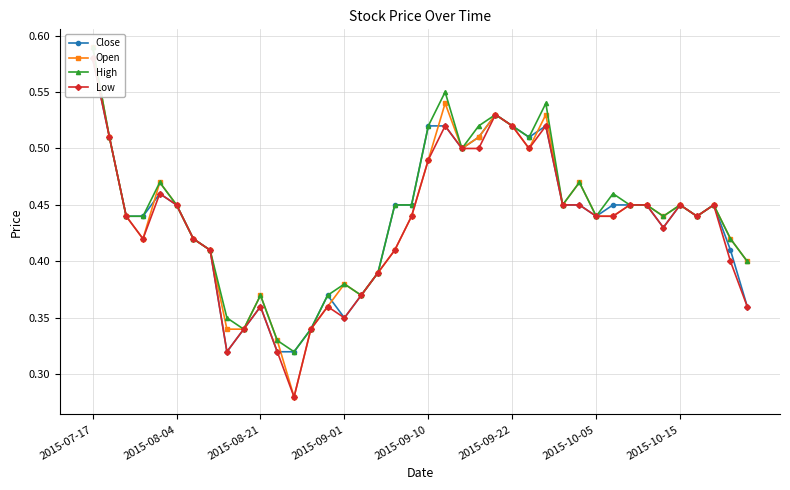

True or false: Open and Low cross at least once.

False